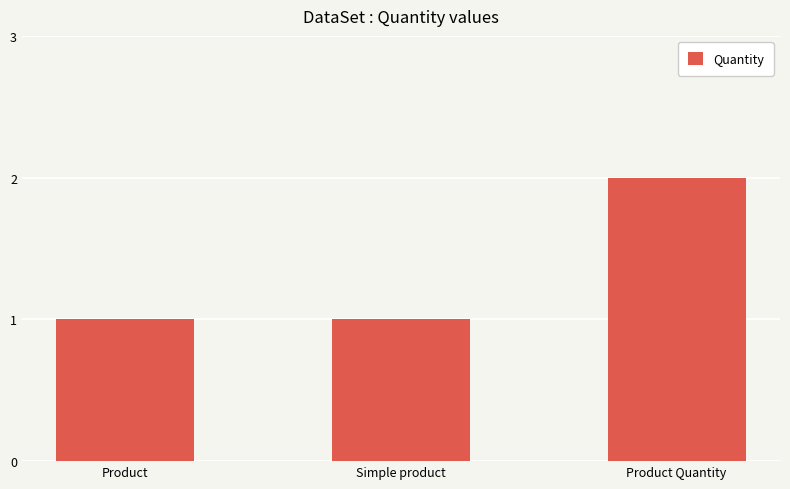

Reading left to right, what are all the values shown in this chart?

Product=1	Simple product=1	Product Quantity=2